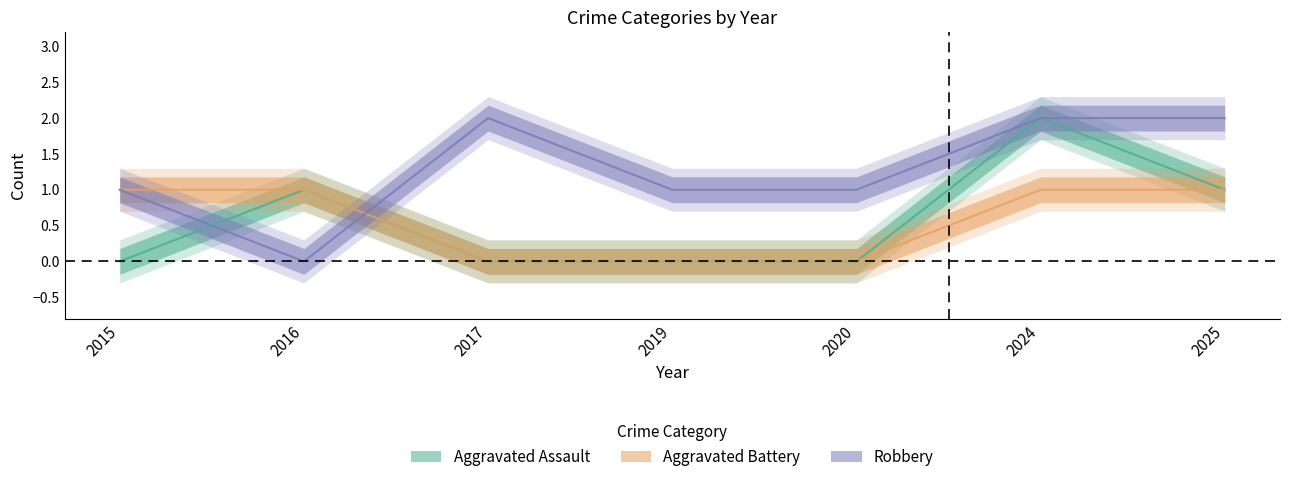

True or false: Aggravated Assault has more than 2 interior local peaks.

False